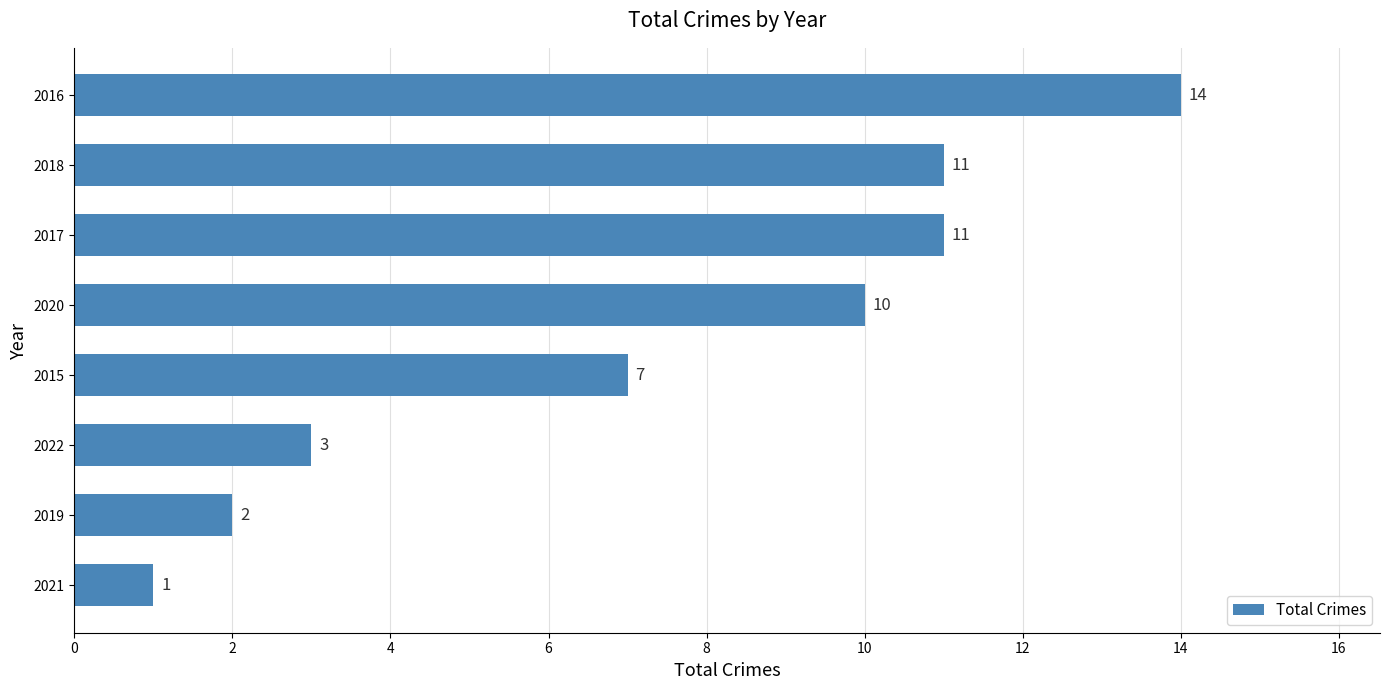

The value at 2018 is 16. True or false?

False